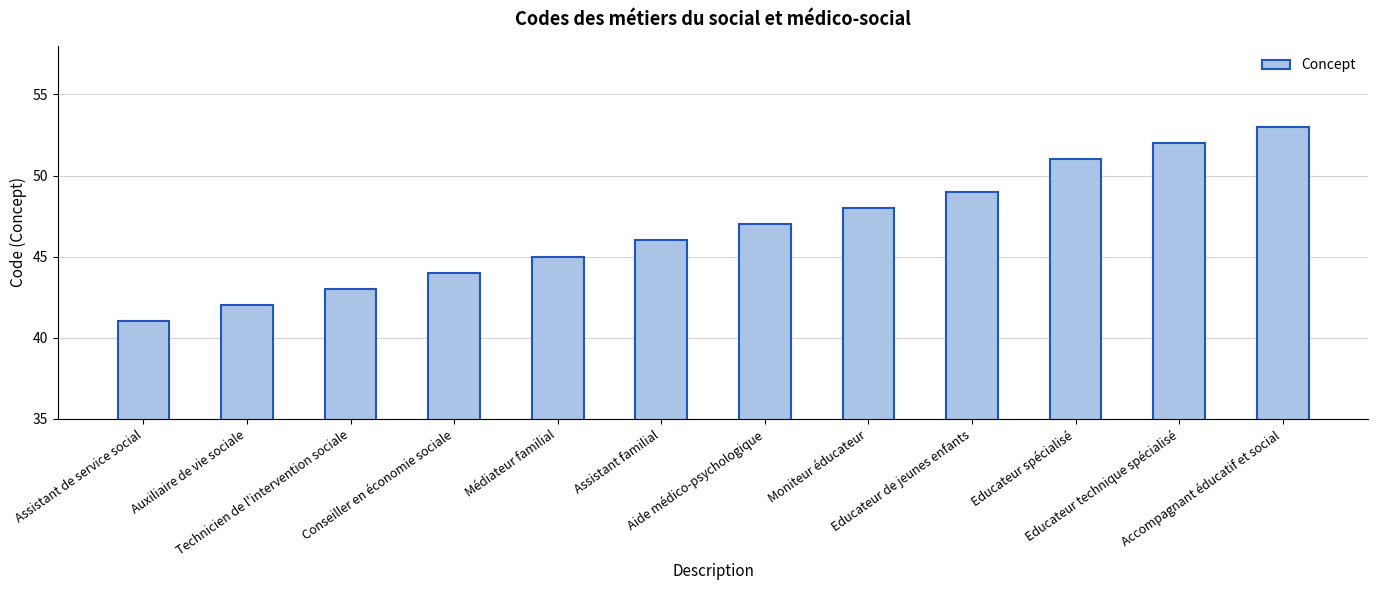

How many distinct data groups are displayed?

1